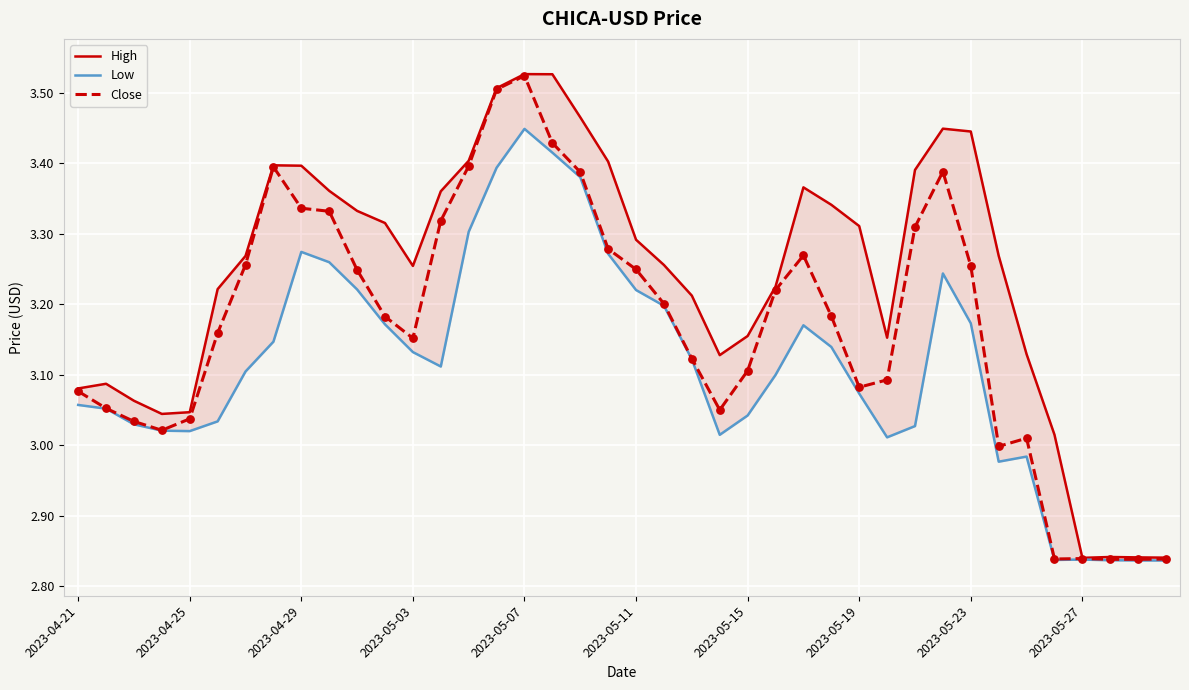

The Close series shows 4.0 at 2023-04-25. True or false?

False